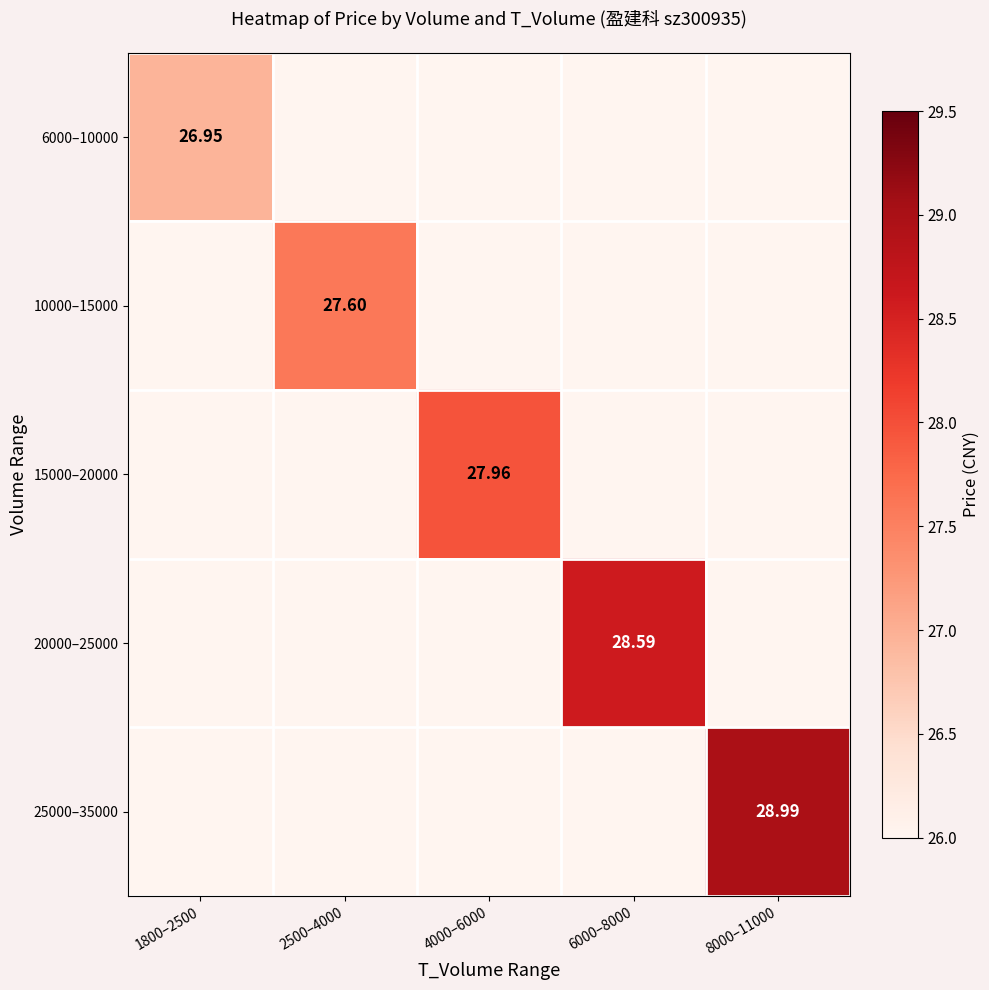

At which category is the sum across all series the highest?

8000–11000